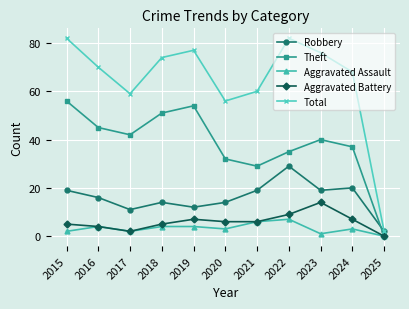

Is the value of Total at 2022 greater than the value of Aggravated Battery at 2023?

Yes